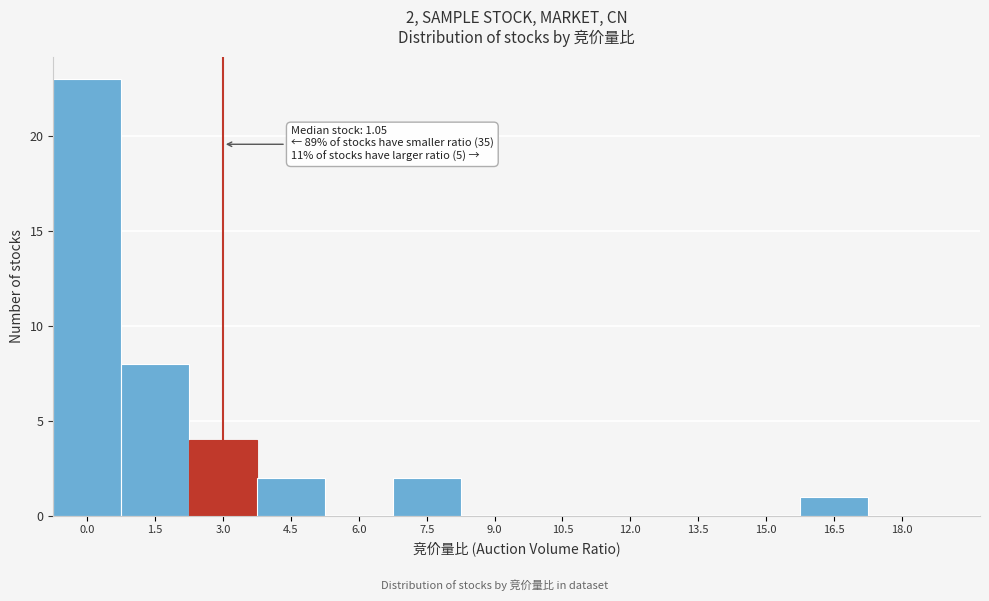

Reading right to left, what are all the values shown in this chart?

18.0=0	16.5=1	15.0=0	13.5=0	12.0=0	10.5=0	9.0=0	7.5=2	6.0=0	4.5=2	3.0=4	1.5=8	0.0=23